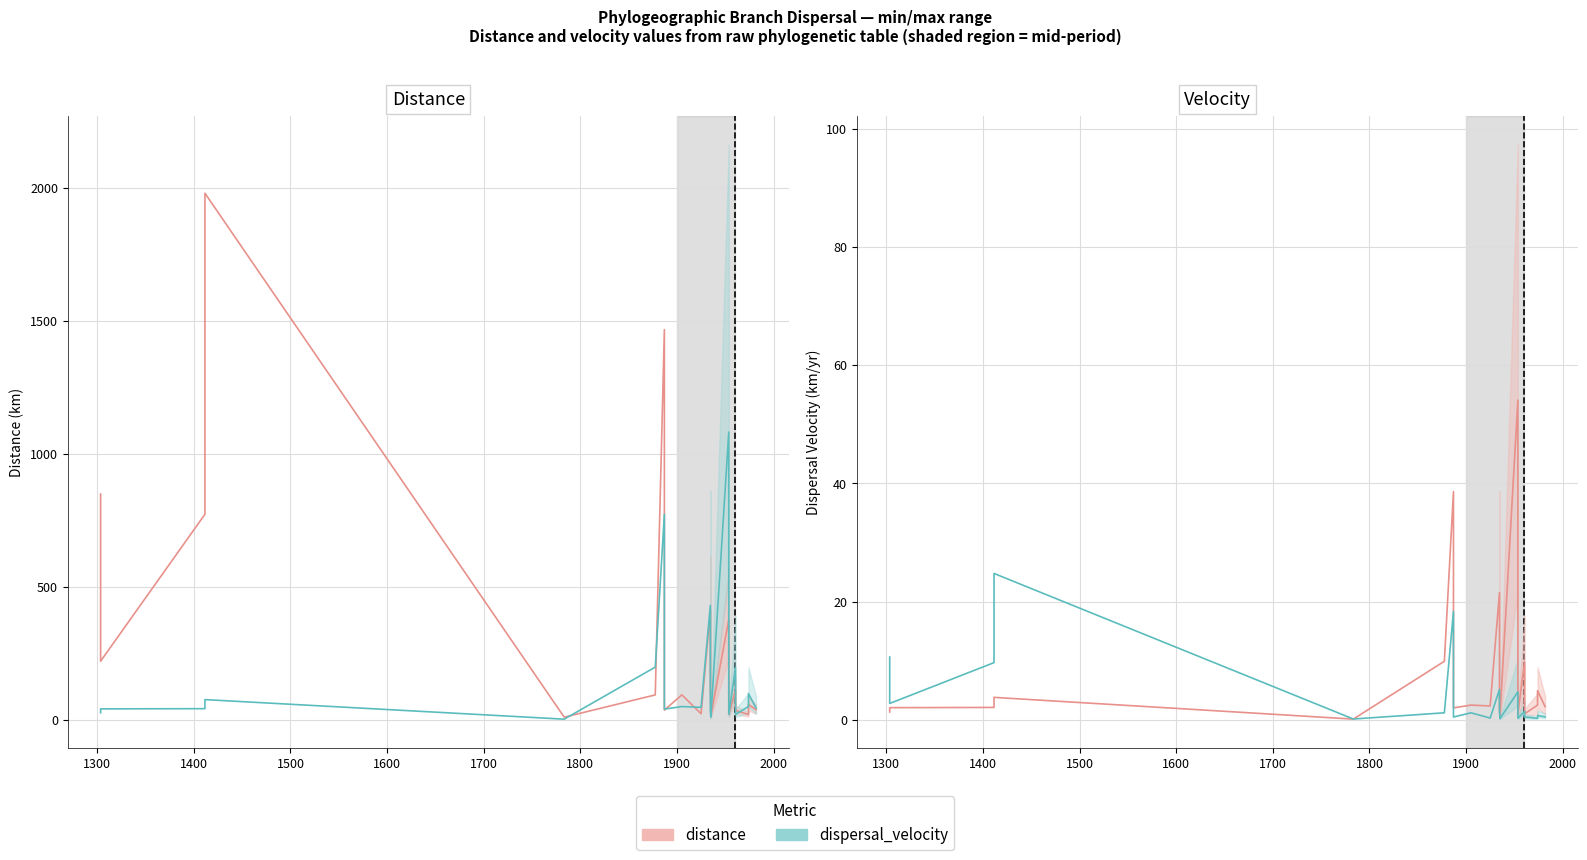

At how many categories does at least one series exceed 52?

1